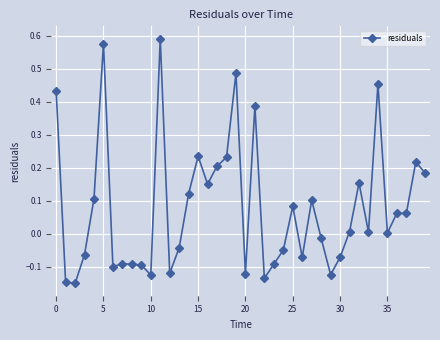

How many points are higher than both their immediate neighbors (excluding endpoints)?

12